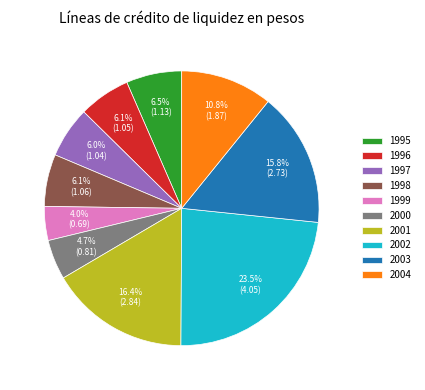

What is the total percentage of 2002 and 2003?

39.3%